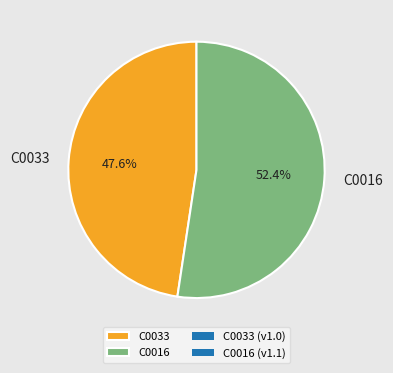

What is the largest slice in the pie chart?

C0016